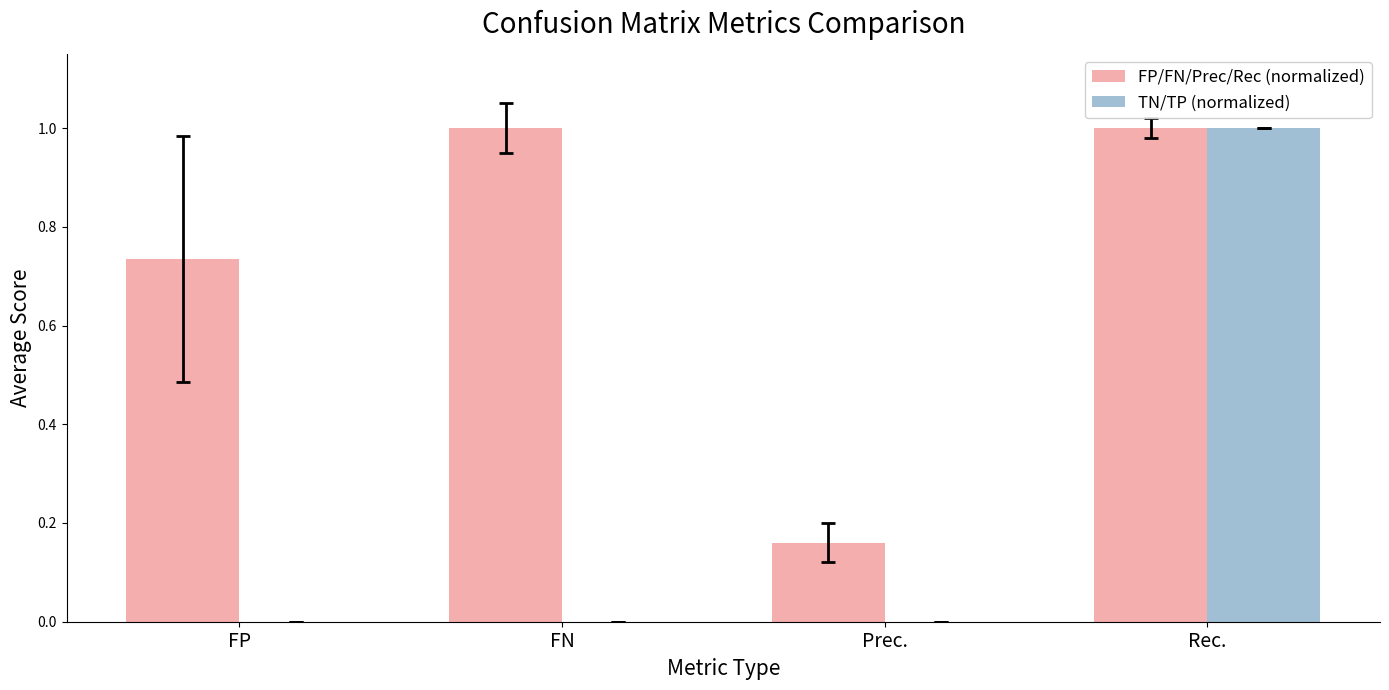

Does the chart contain stacked bars?

No